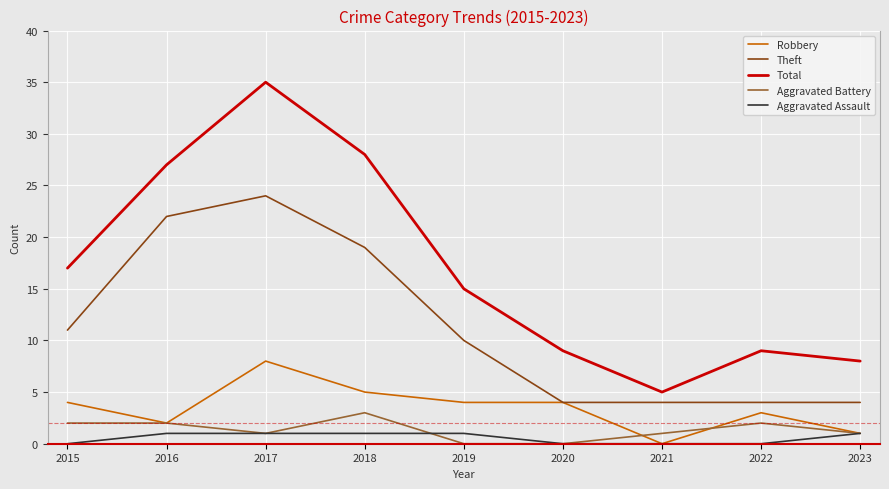

True or false: Total and Aggravated Assault intersect in this chart.

False